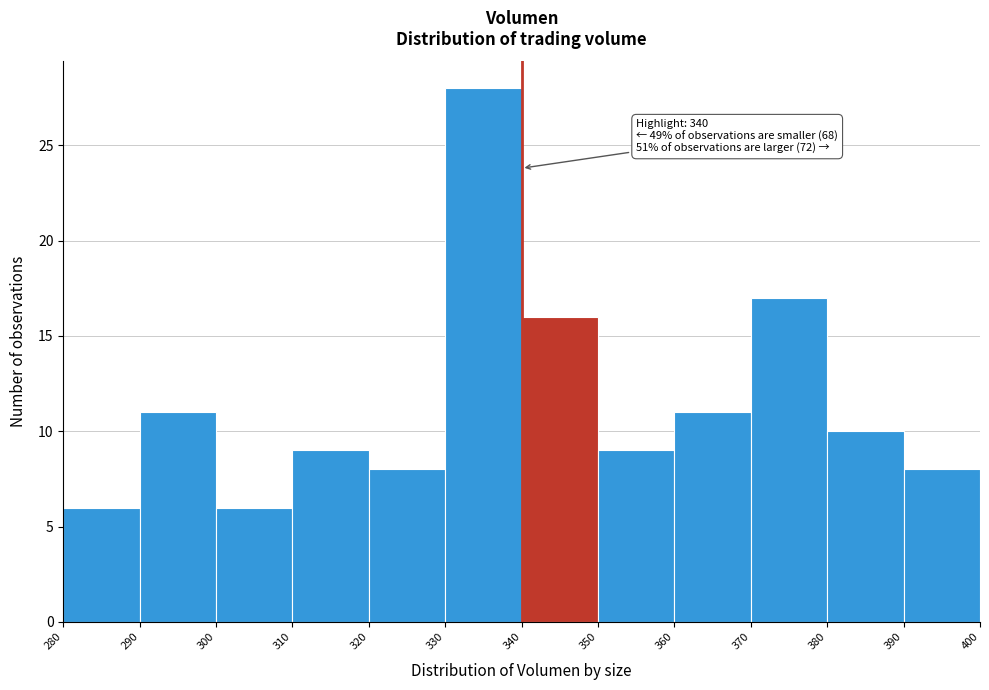

Over which range of the x-axis is the bar tallest?

330 to 340